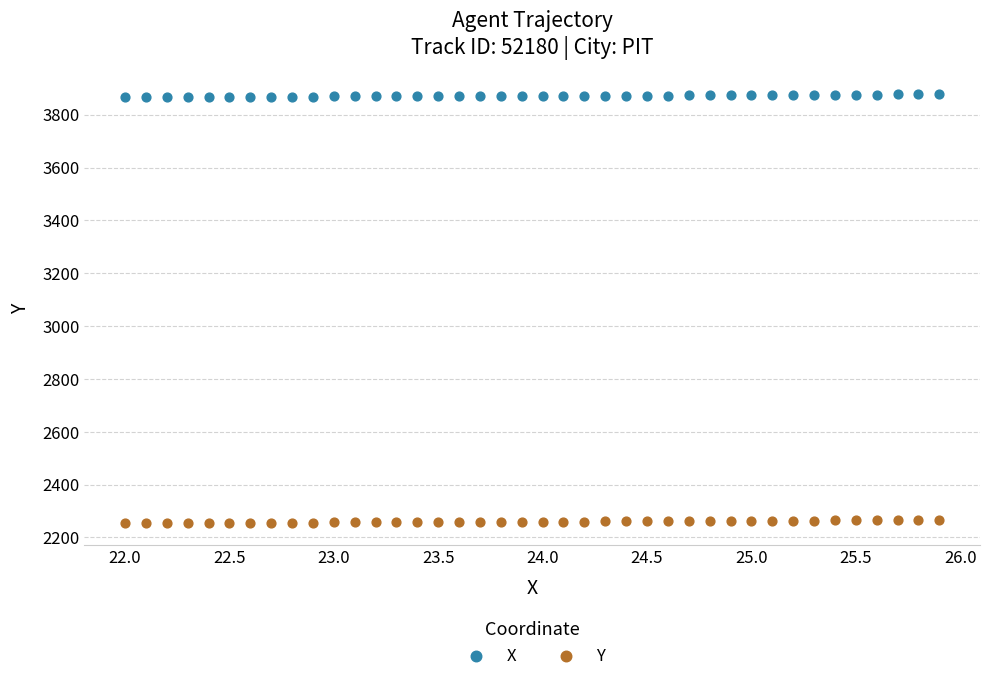

Which series reaches the maximum Y coordinate?

X